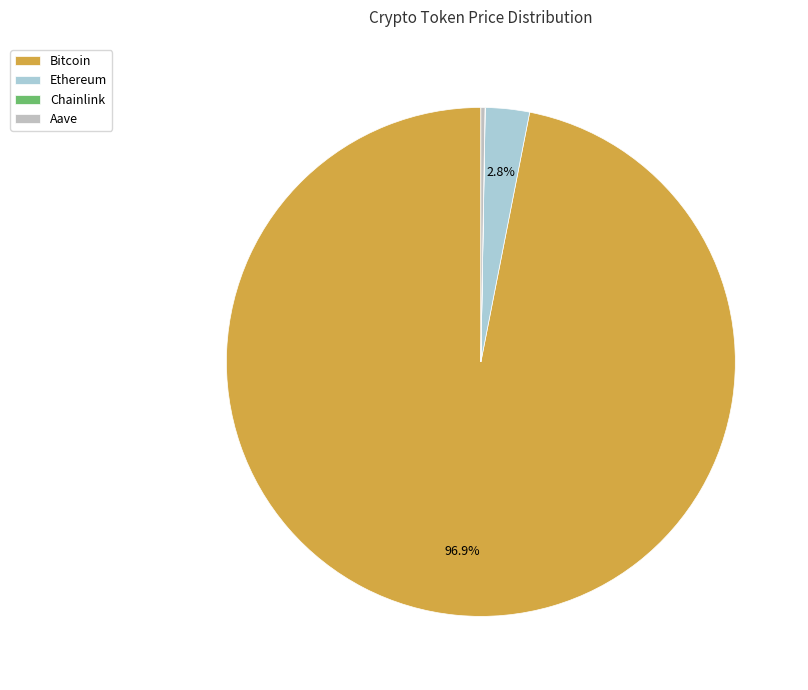

Which has a higher value, Chainlink or Ethereum?

Ethereum